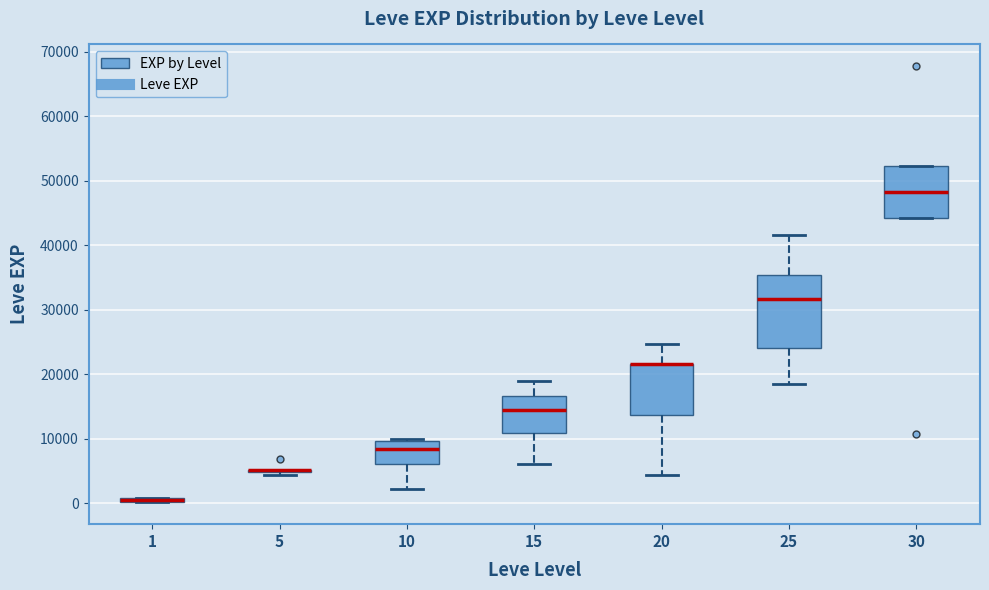

Where is the upper edge of the box at x = 30 on the y-axis? The values are not printed on the chart, so give them approximately, as read against the axis.

52000